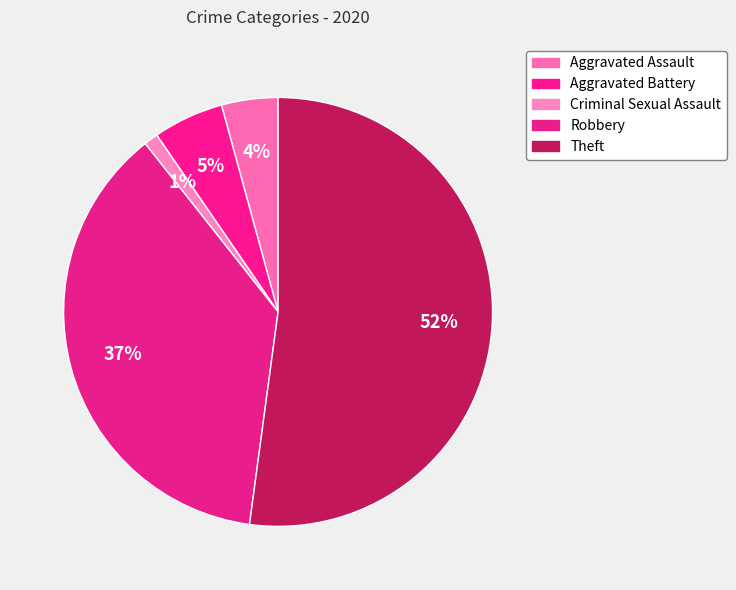

Does Aggravated Battery represent more than half of the total?

No